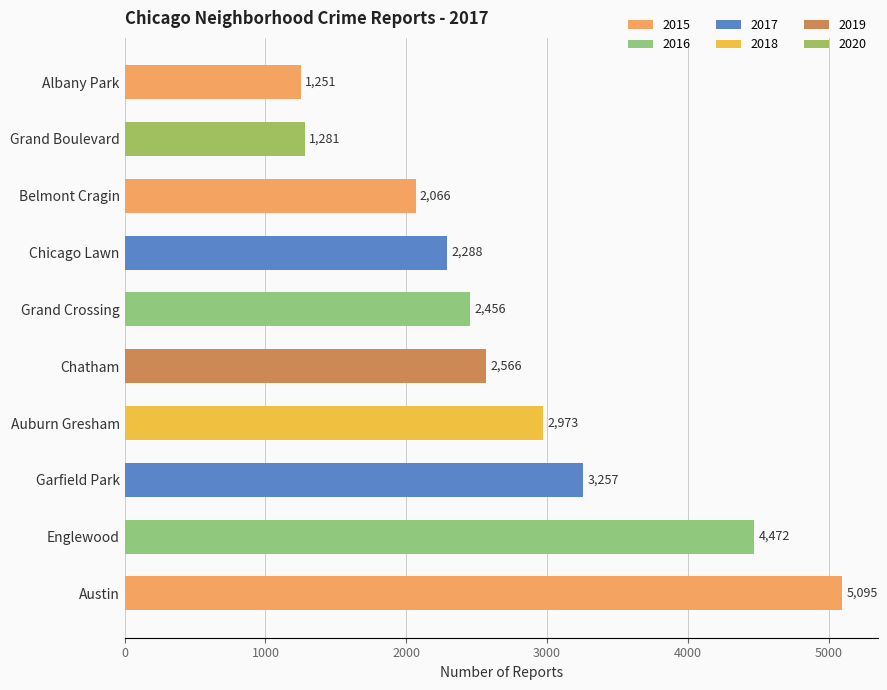

Where is the data nearest to the value 3173?

Garfield Park